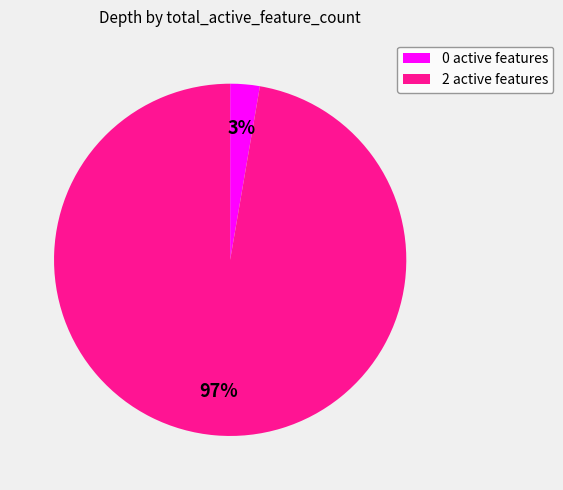

To the nearest percent, what is the average slice percentage?

50%